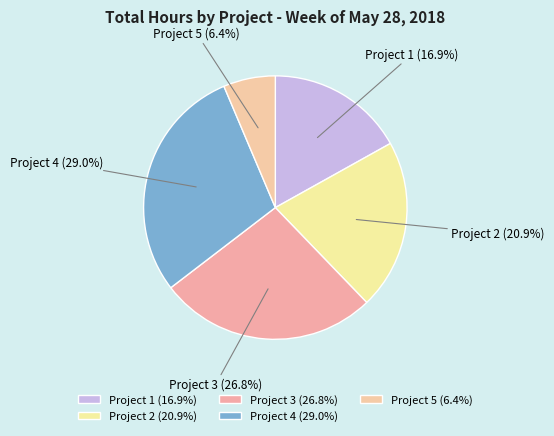

To the nearest percent, what portion does Project 1 represent?

17%